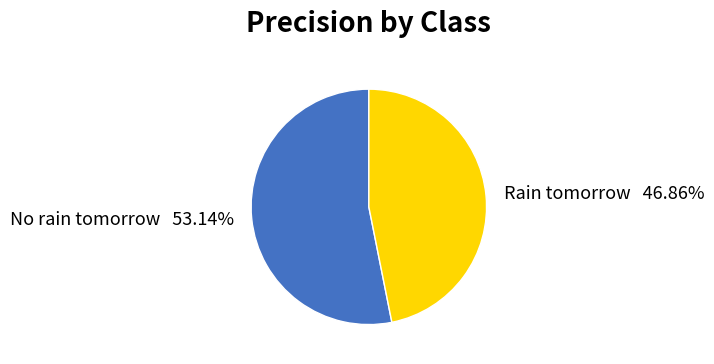

What percentage is the Rain tomorrow slice, to the nearest percent?

47%